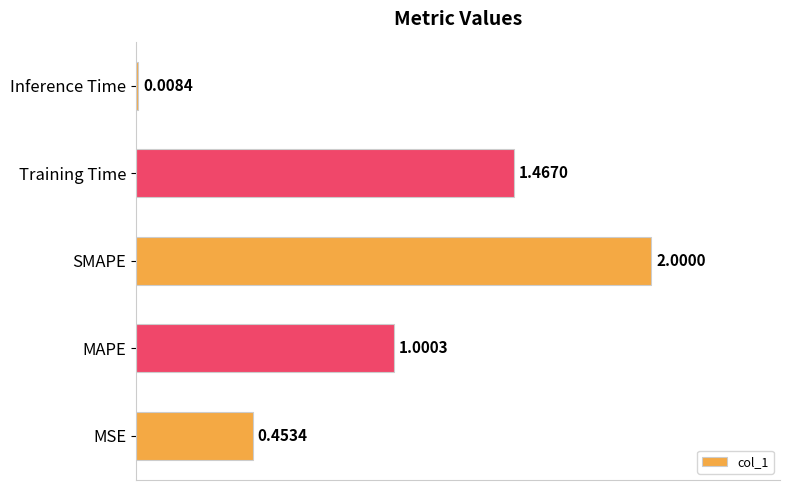

At which category does the chart reach its minimum across all series?

Inference Time